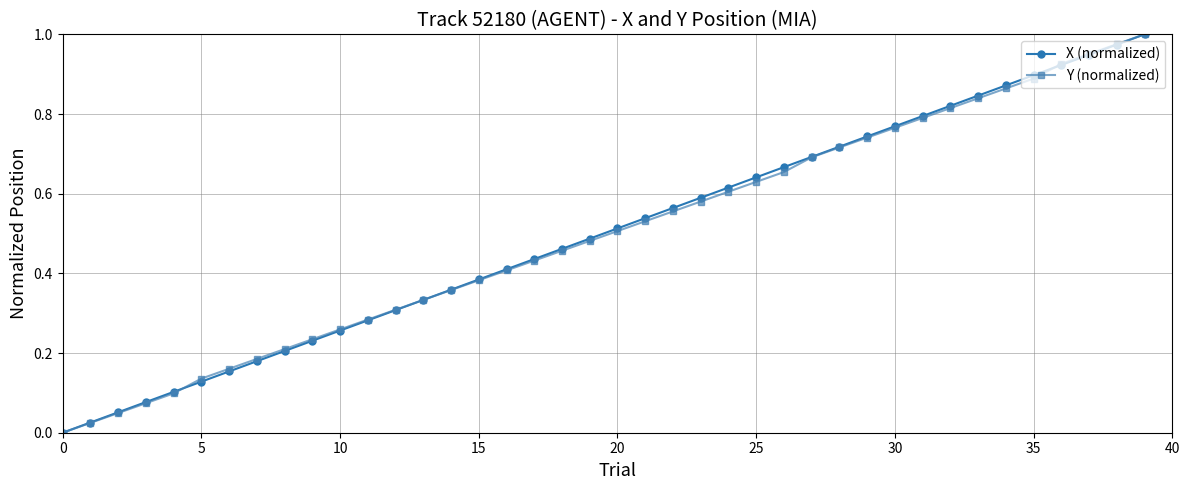

True or false: X (normalized) has more than 0 points higher than both neighbors.

False